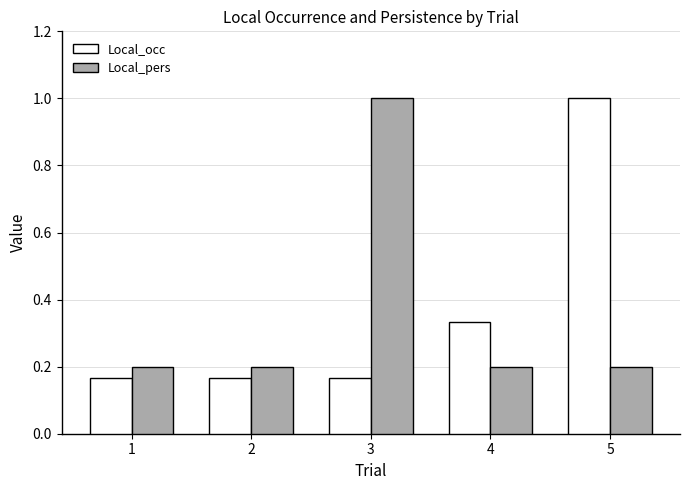

At 5, list the series in order from smallest to largest.

Local_pers, Local_occ